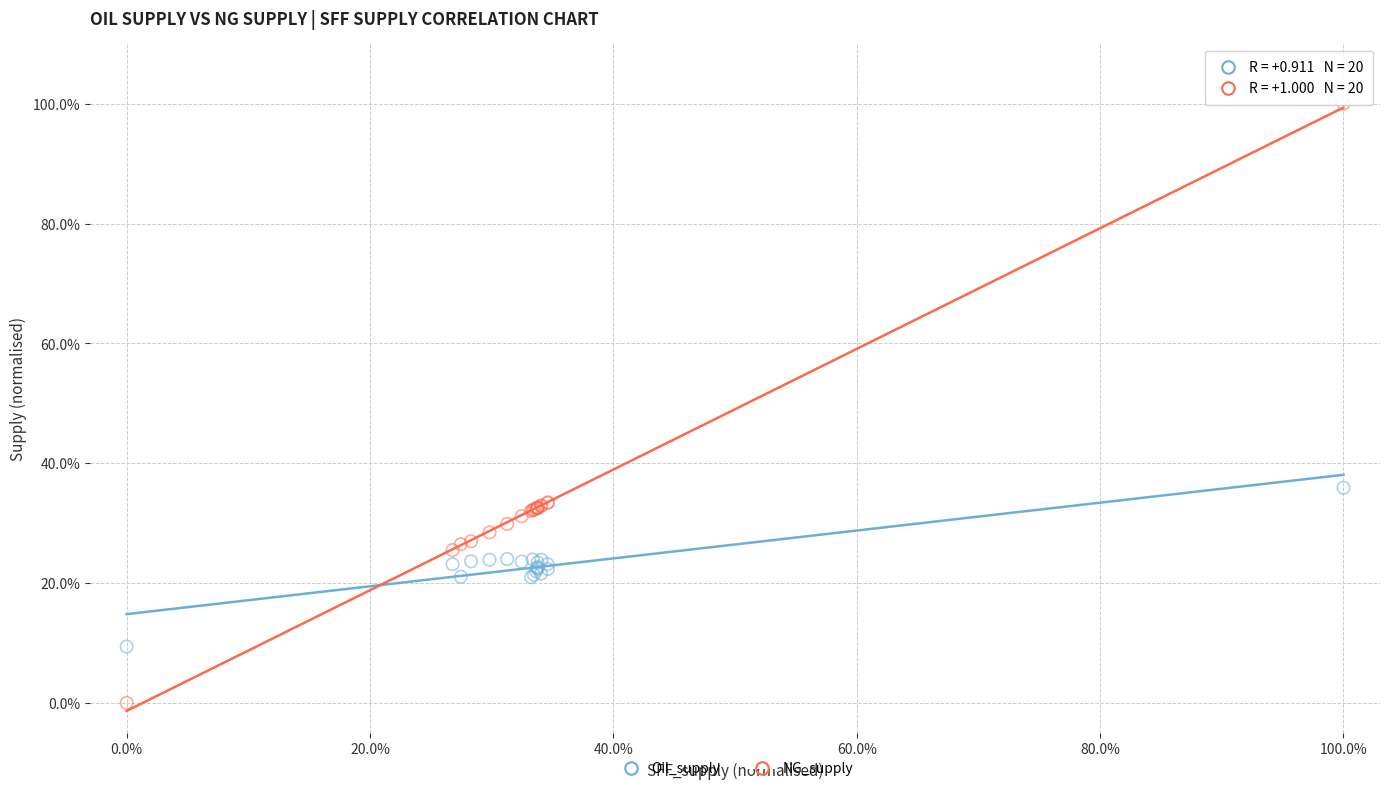

Which series reaches the minimum Y coordinate?

NG_supply